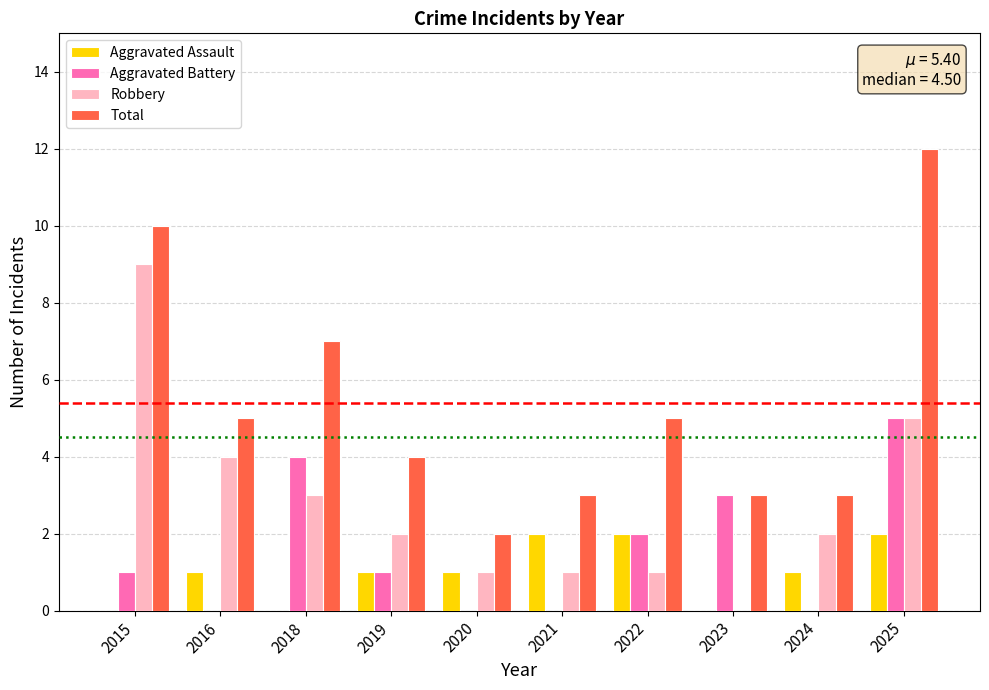

Between 2020 and 2025, which series saw the biggest shift?

Total